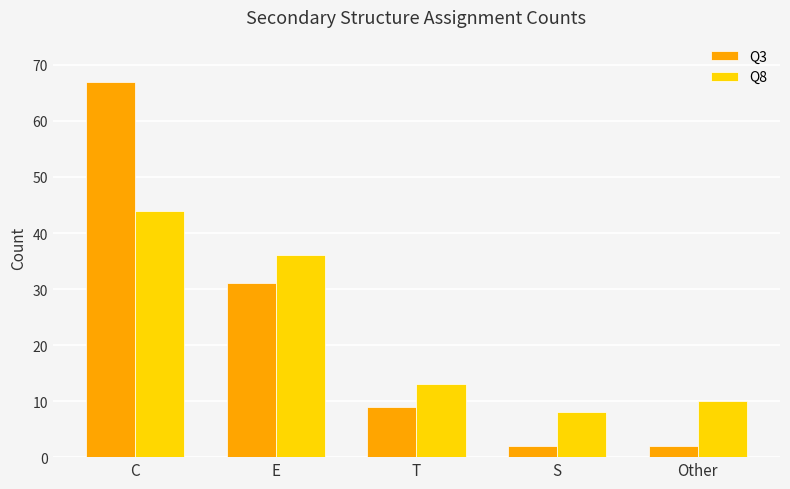

What is the difference between the highest and lowest values at S?

6